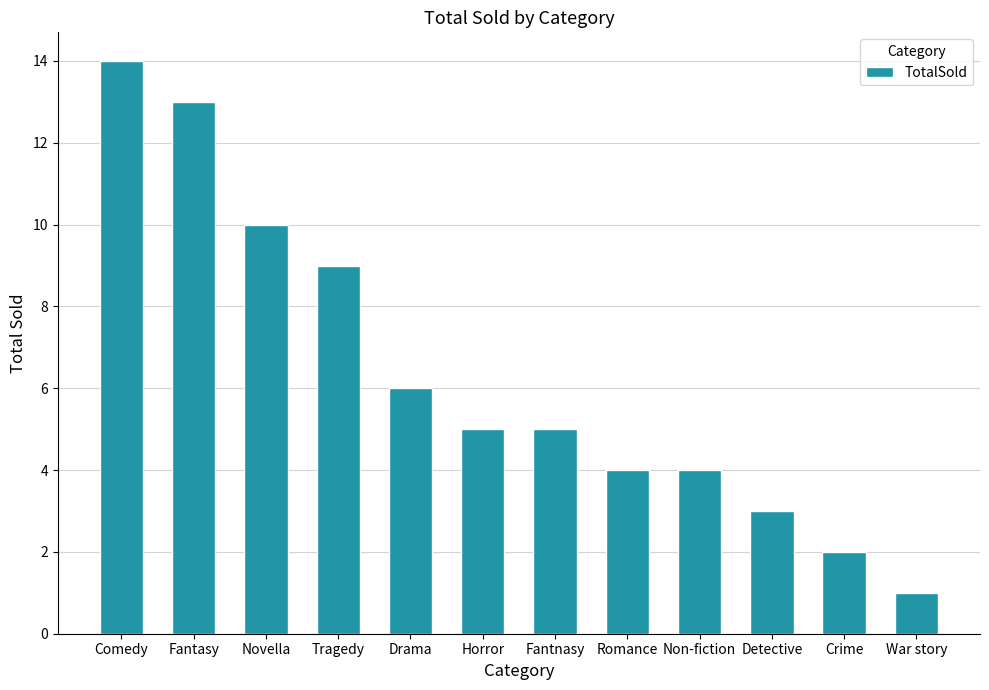

Count the number of categories in the chart.

12